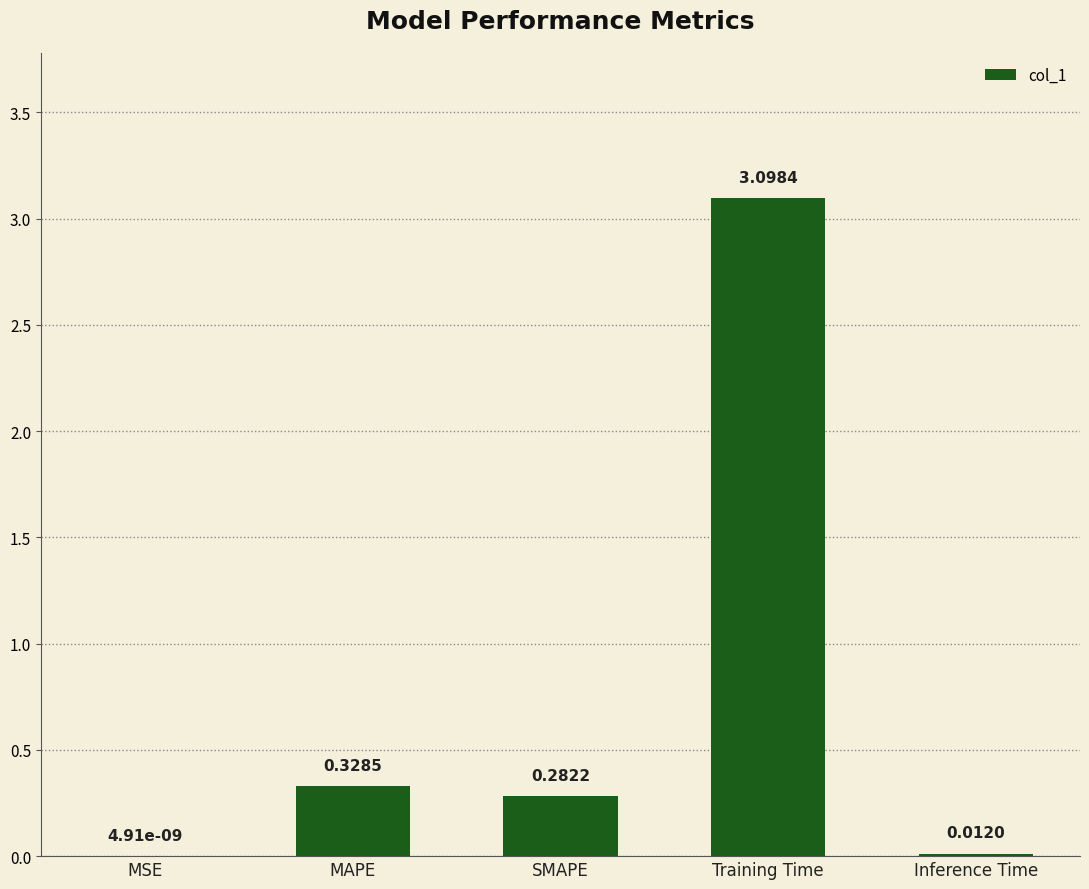

Where is the data nearest to the value 1?

MAPE